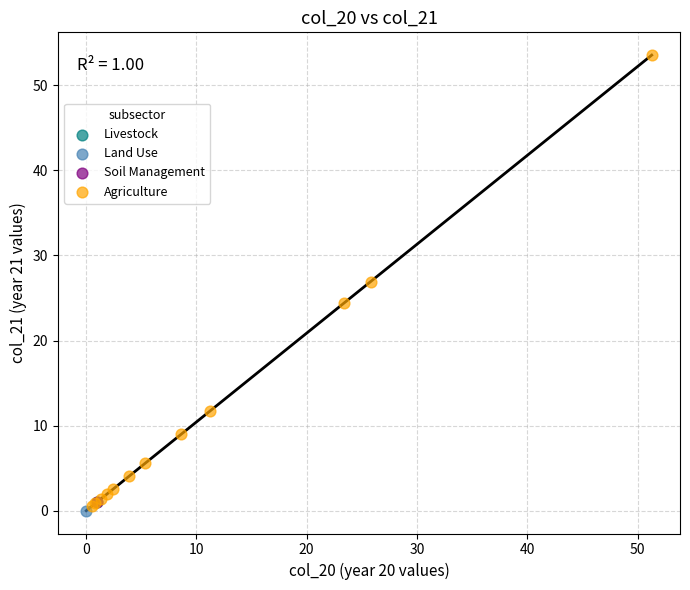

What are all the series names shown in the legend?

Livestock, Agriculture, Soil Management, Land Use